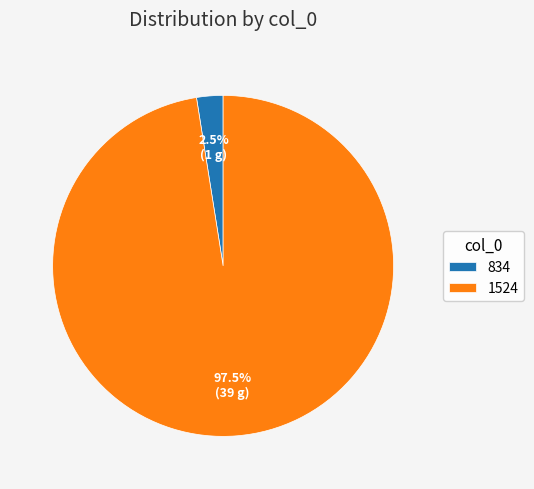

What is the majority slice?

1524